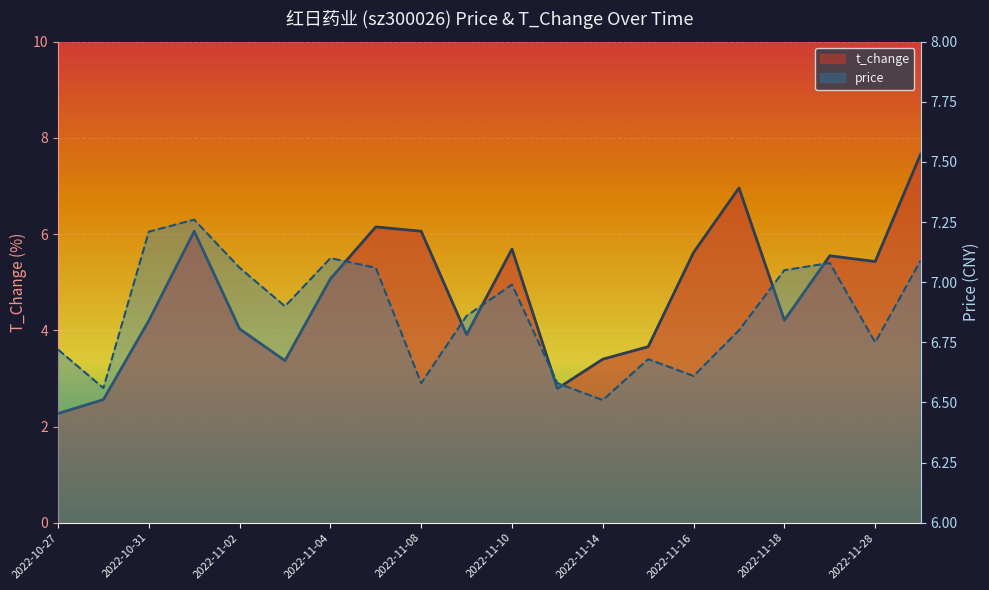

Is it true that t_change (line) equals 5.6 at 2022-11-16?

True